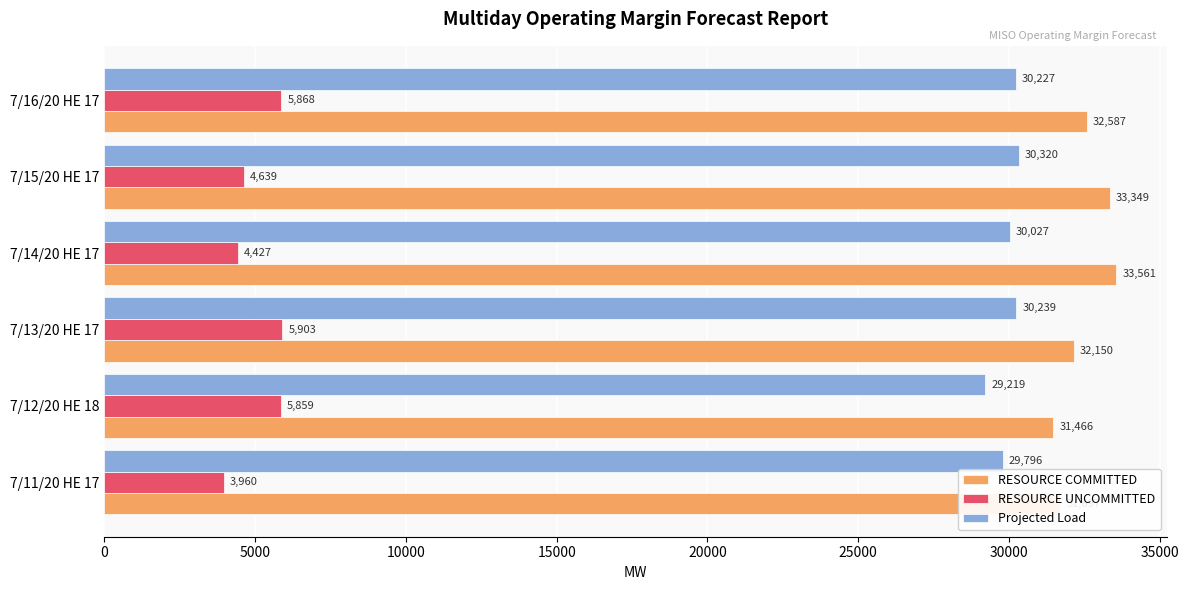

Where is Projected Load nearest to the value 29769?

7/11/20 HE 17